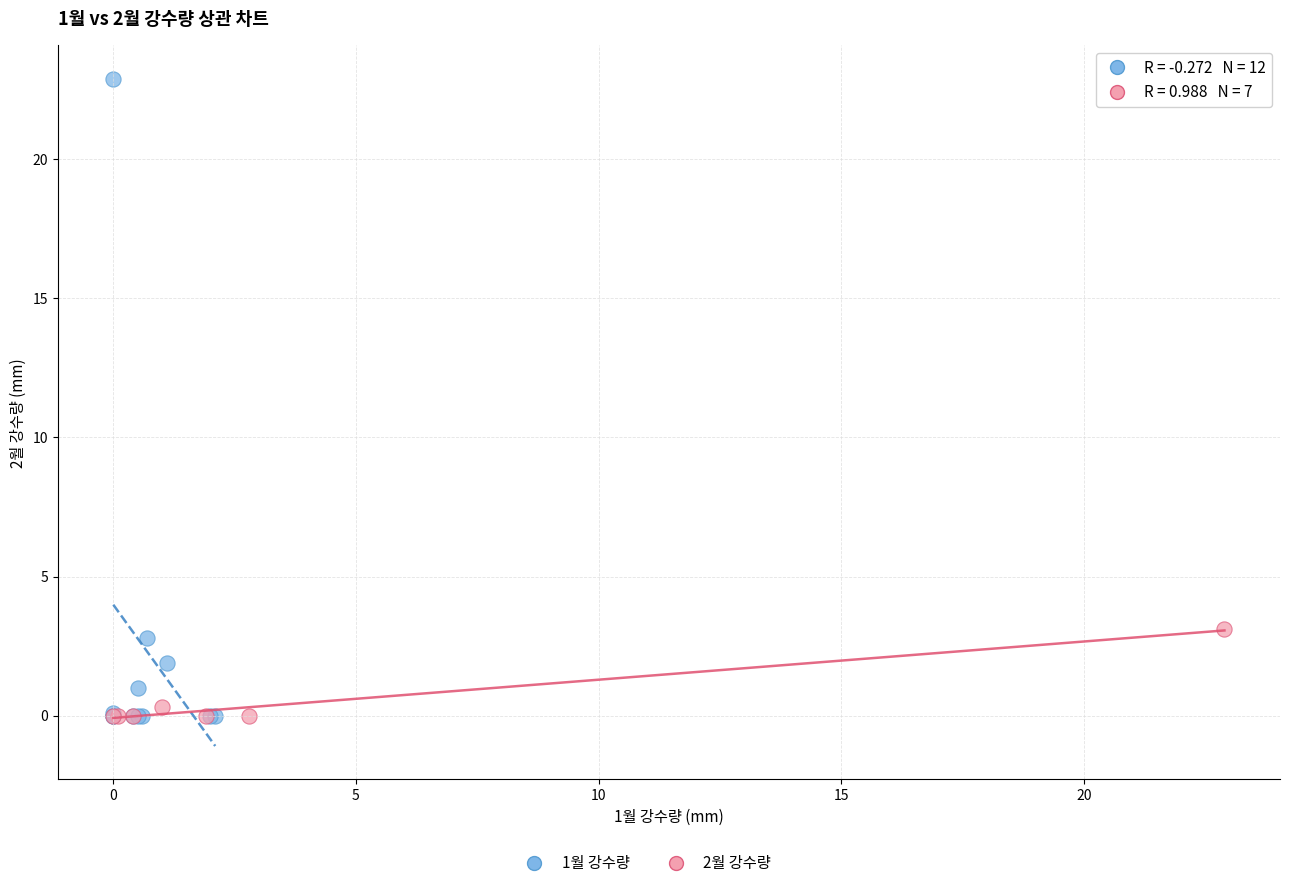

Which series reaches the maximum Y coordinate?

1월 강수량